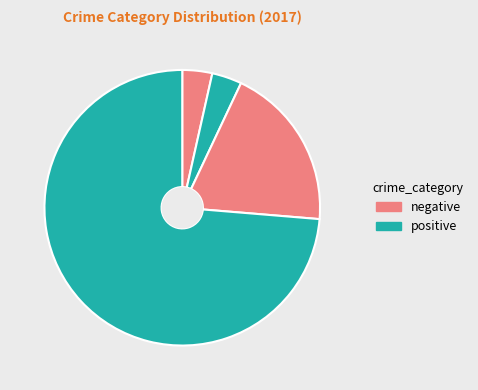

How many segments does this pie chart have?

4